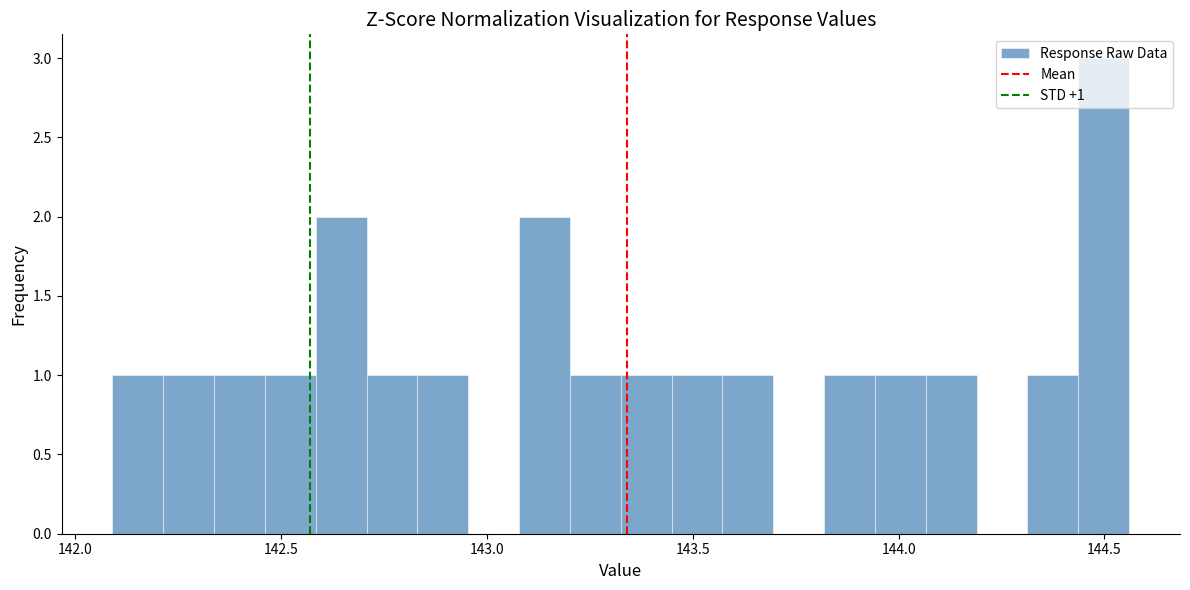

Read against the x-axis, roughly where is the centre of the tallest bar?

144.50